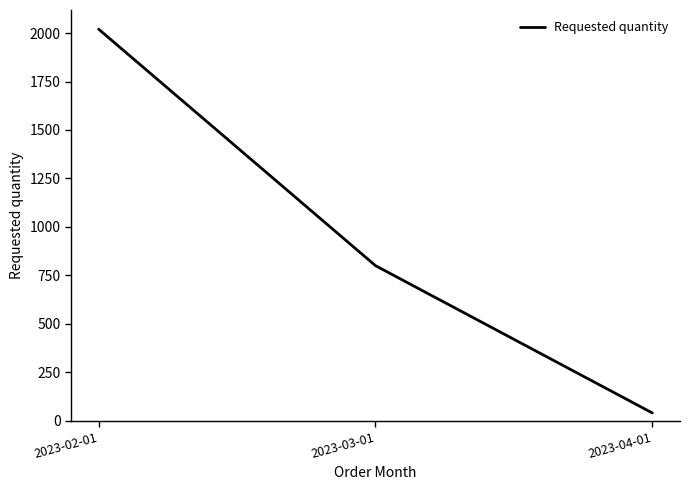

What is the ratio of the value at 2023-02-01 to the value at 2023-03-01?

2.5